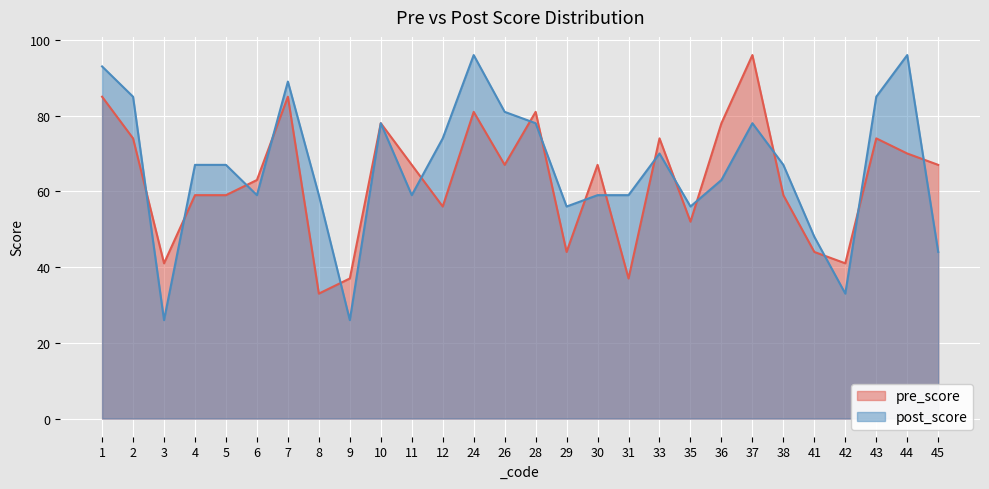

How many distinct data groups are displayed?

2